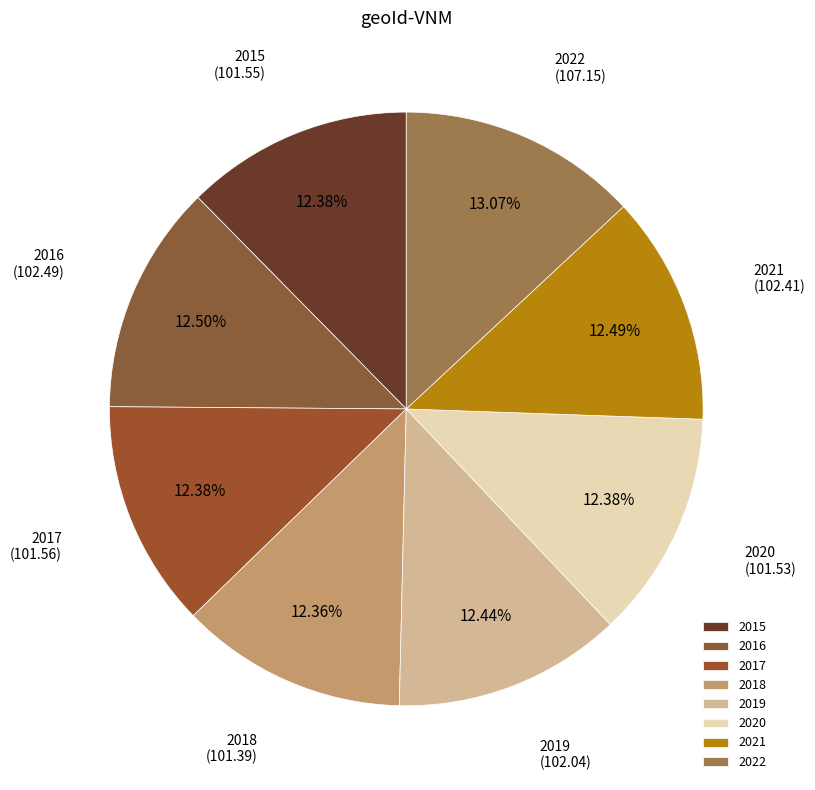

Approximately how many times larger is the value at 2019 compared to 2022?

1.0